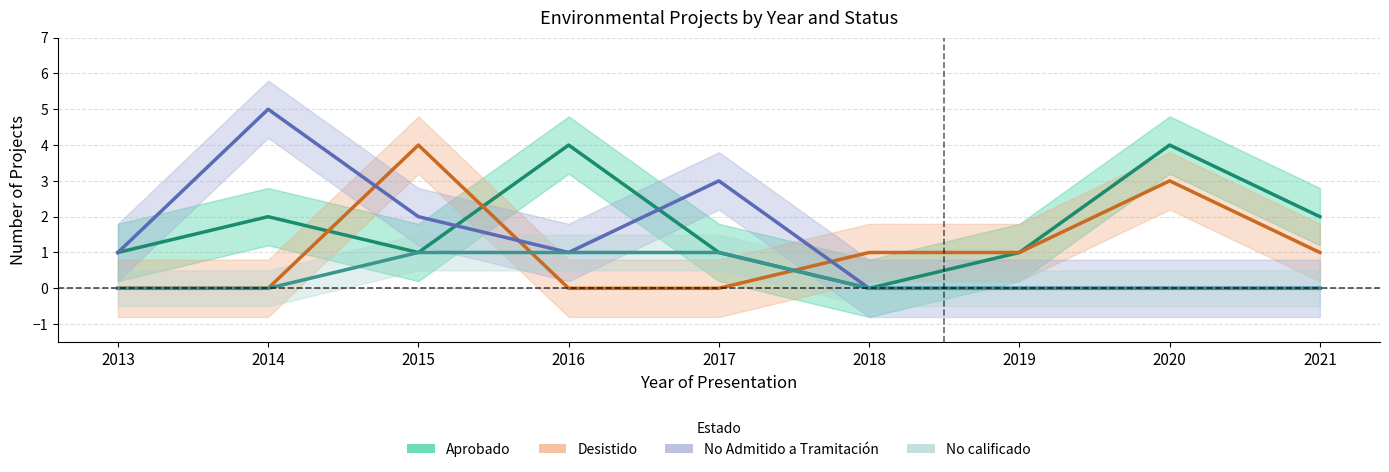

In Desistido, how many points are higher than both neighbors (excluding endpoints)?

2